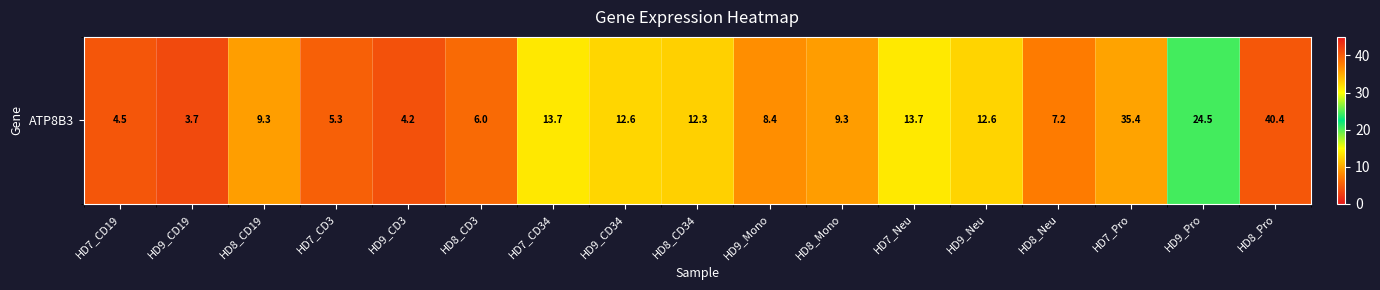

Which category has the lowest value across all series?

HD9_CD19